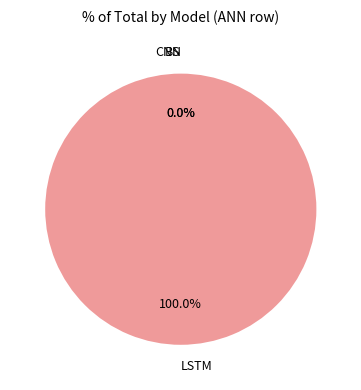

Is CNN the majority of the pie?

No